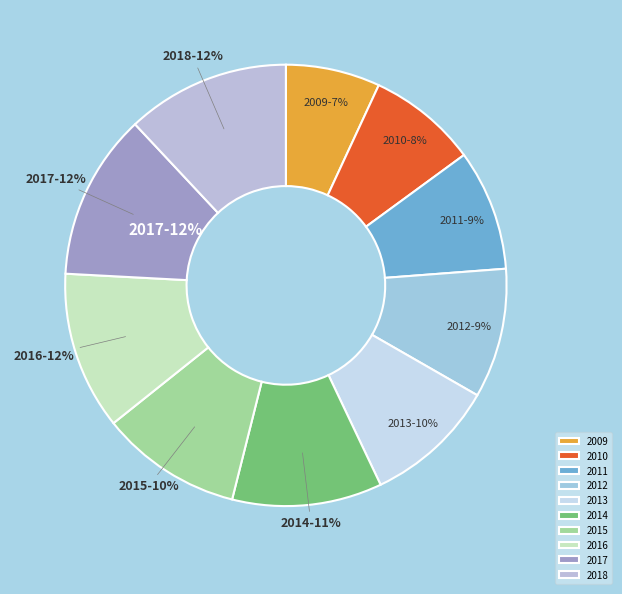

Between 2014 and 2013, which is larger?

2014